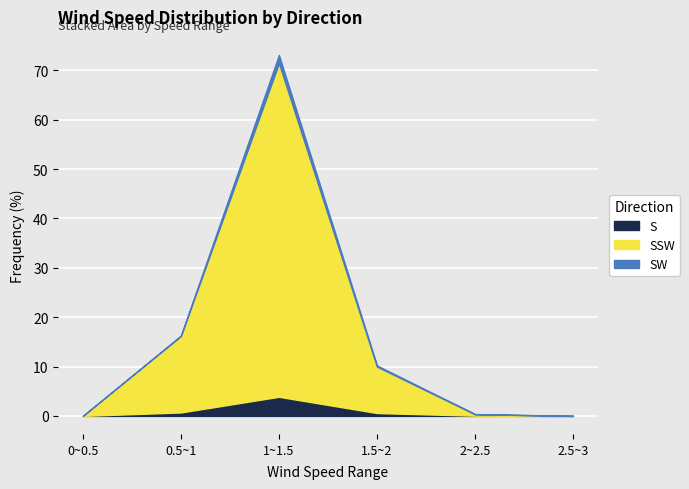

True or false: S has more than 2 interior local peaks.

False